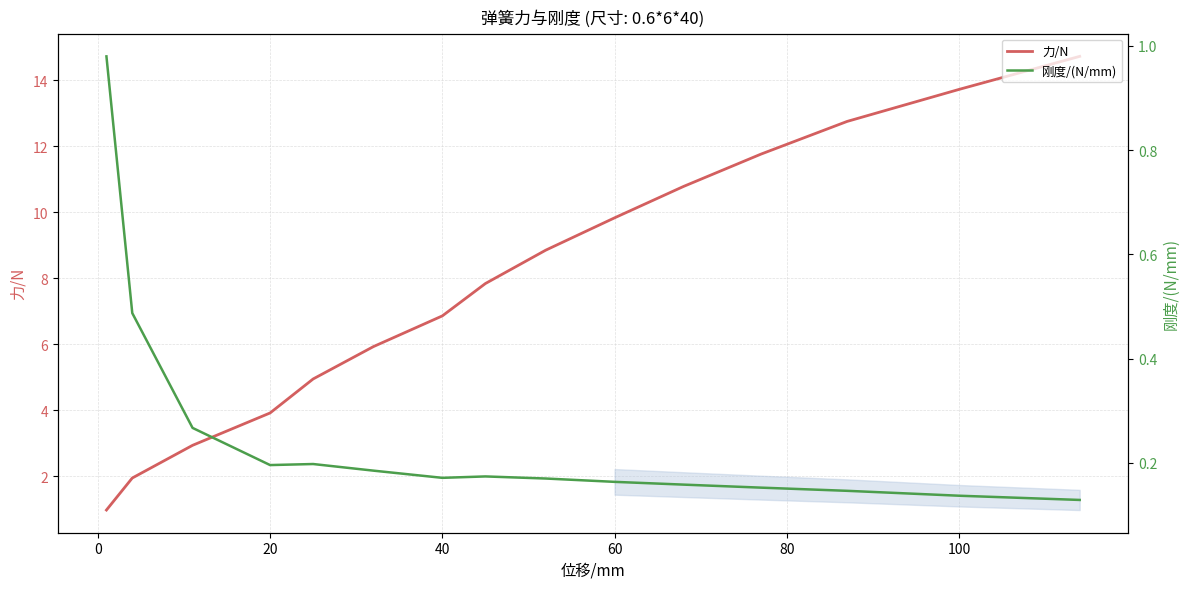

Where is the first local minimum for 刚度/(N/mm)?

20